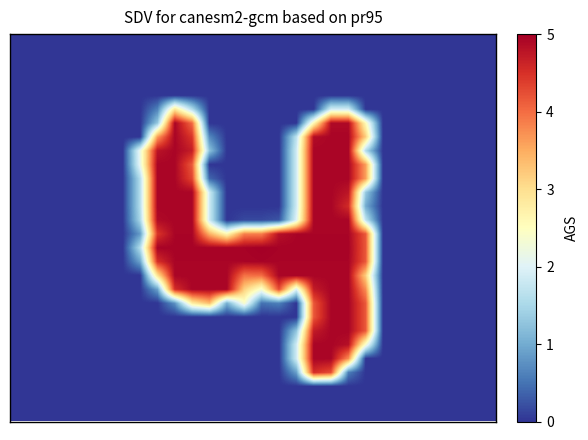

At which category does the chart reach its peak across all series?

14